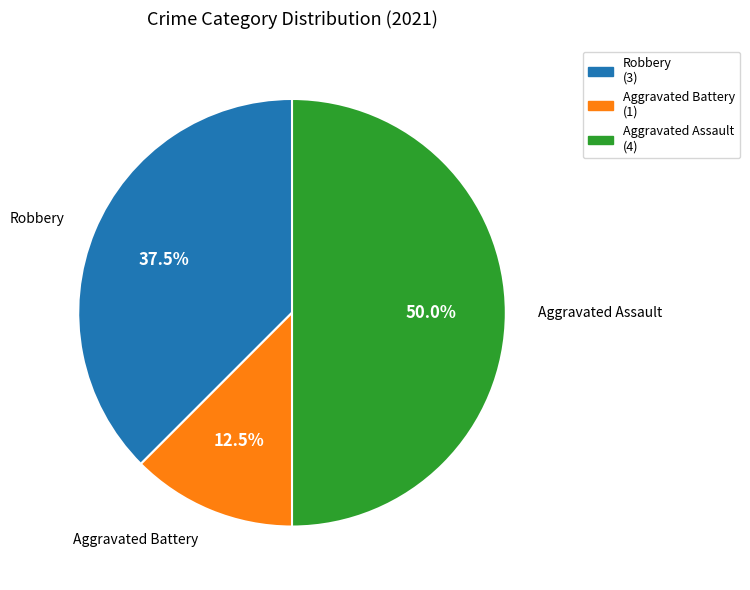

What is the smallest slice in the pie chart?

Aggravated Battery